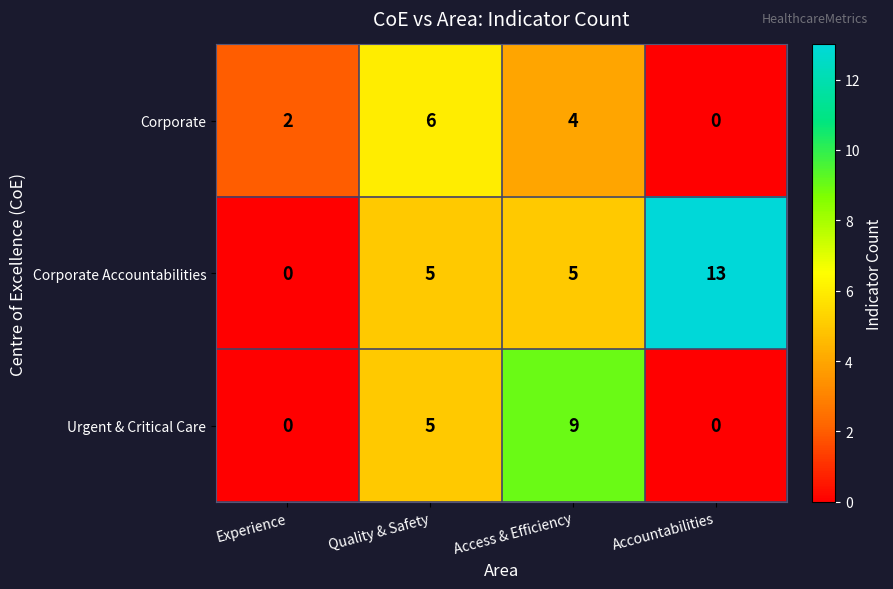

List the series in order of their overall mean, highest first.

Corporate Accountabilities, Urgent & Critical Care, Corporate